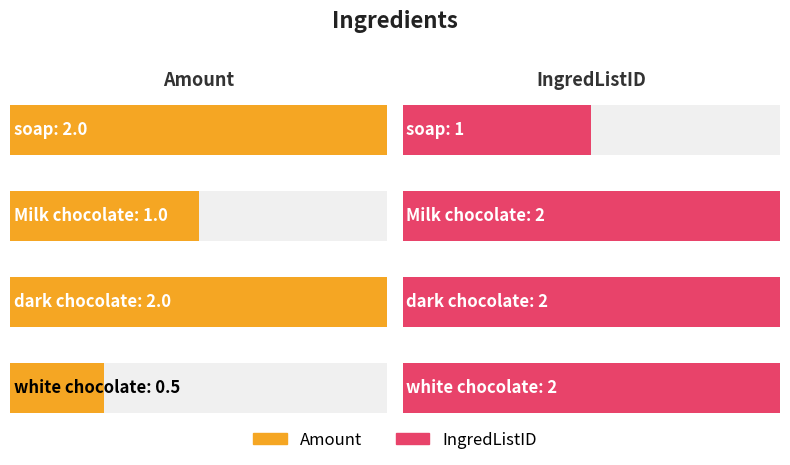

What is the label of the 4th bar from the left?

white chocolate